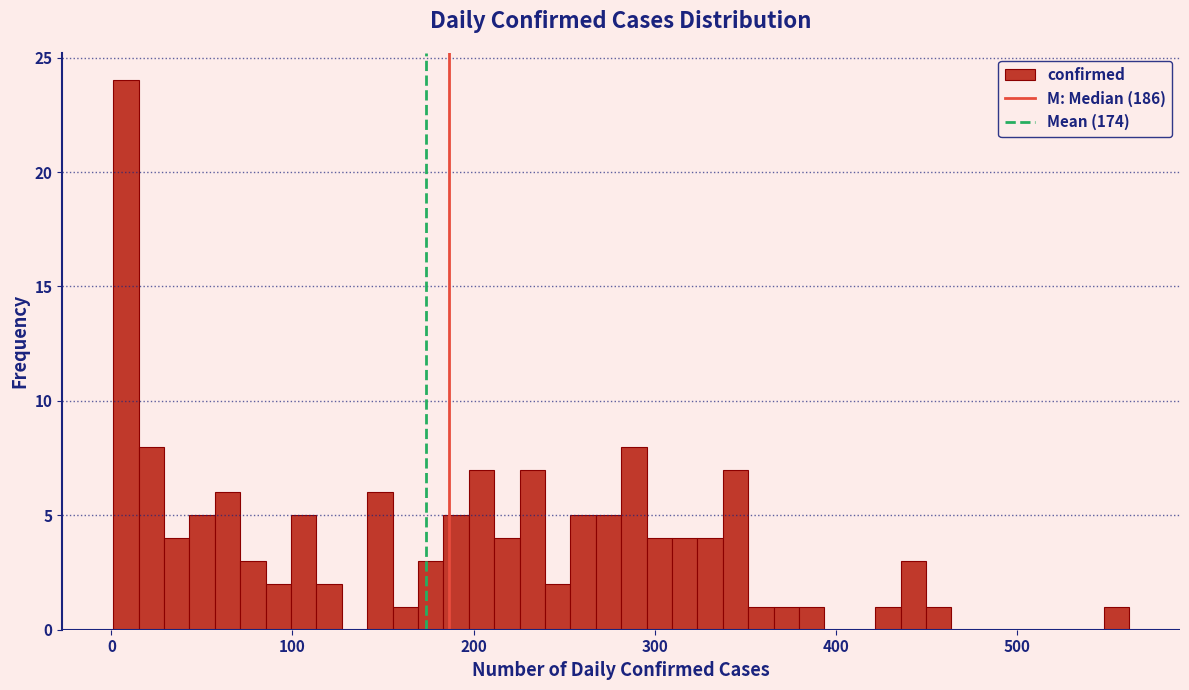

Read against the x-axis, roughly where is the centre of the tallest bar?

10